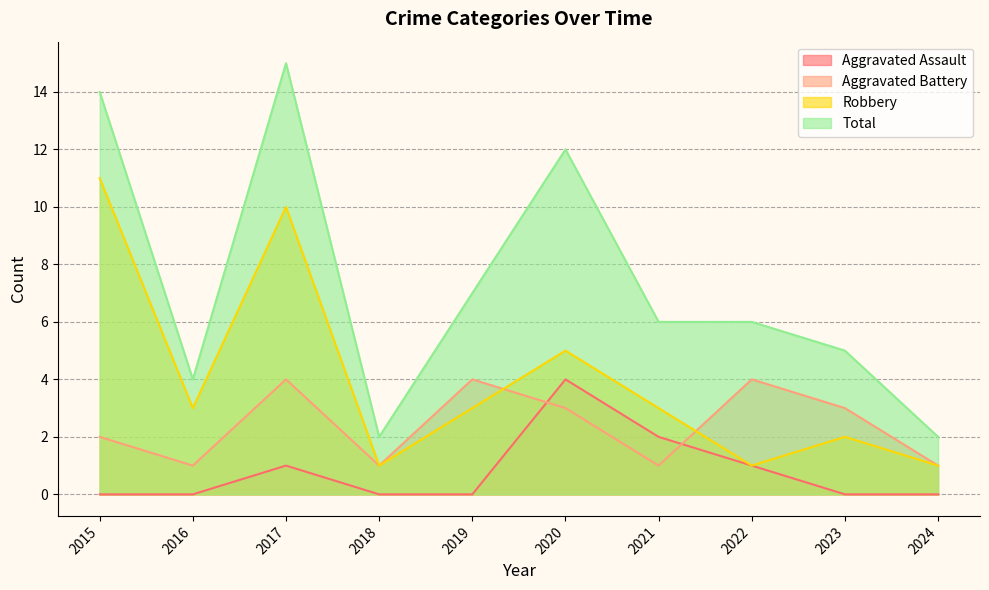

Which label corresponds to the smallest value in the chart?

2015